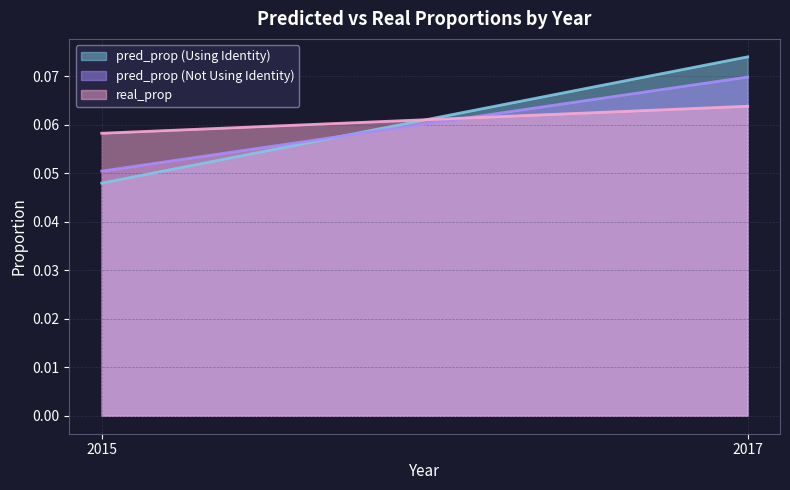

What is the value of the pred_prop (Not Using Identity) point at the 1st from the left?

0.1